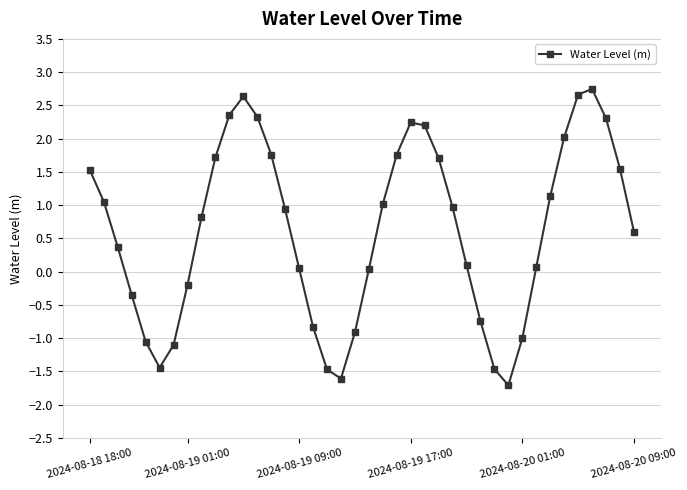

How many data points does each series have?

40